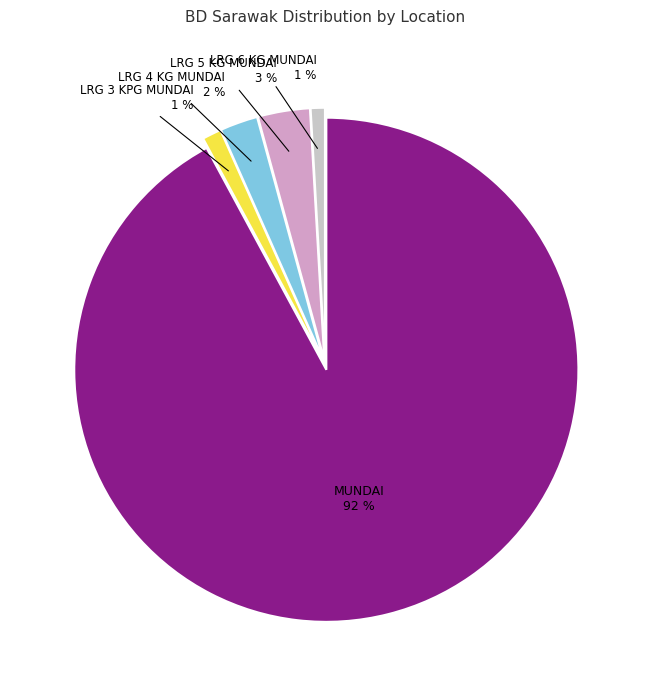

To the nearest percent, what is the average slice percentage?

20%